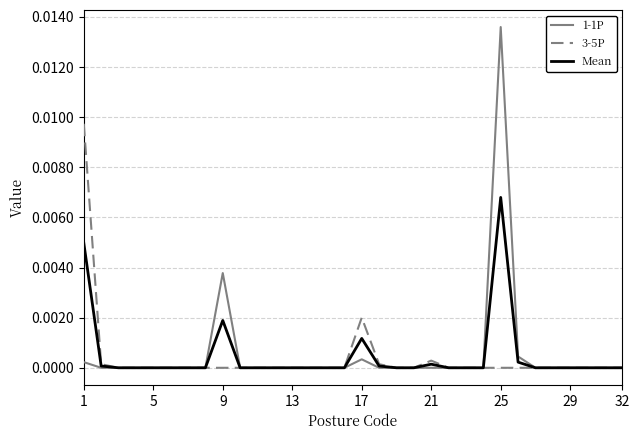

Rank the series by their maximum value, from highest to lowest.

1-1P, 3-5P, Mean